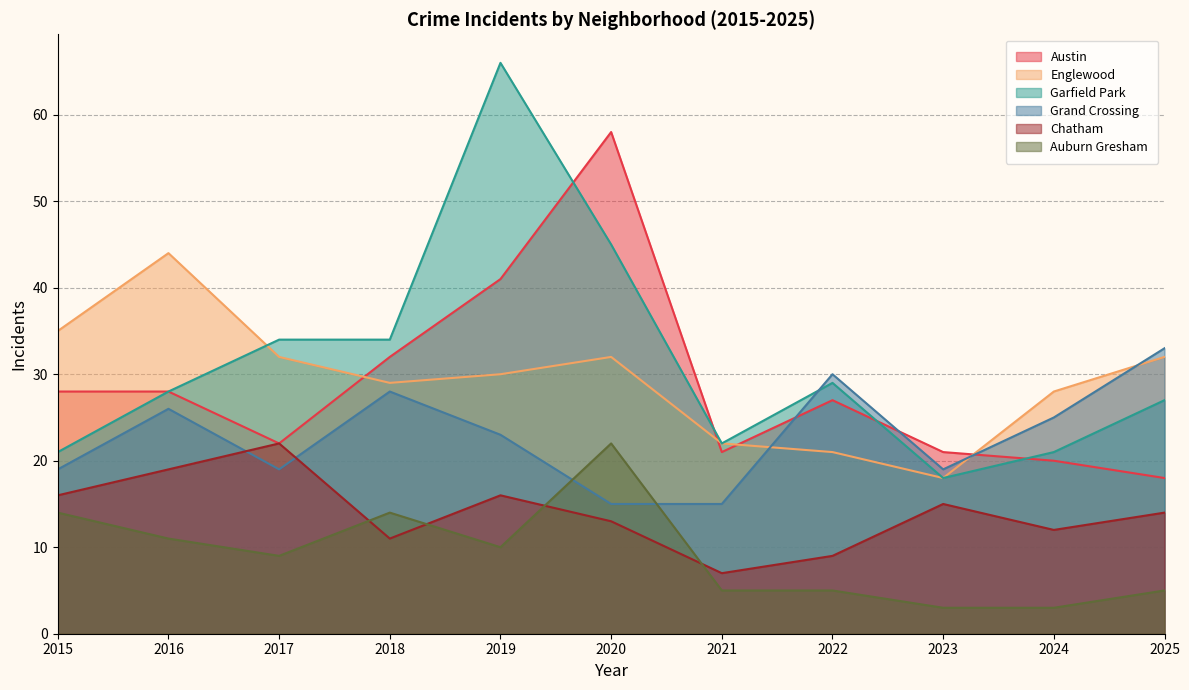

How many lines are shown in the chart?

6